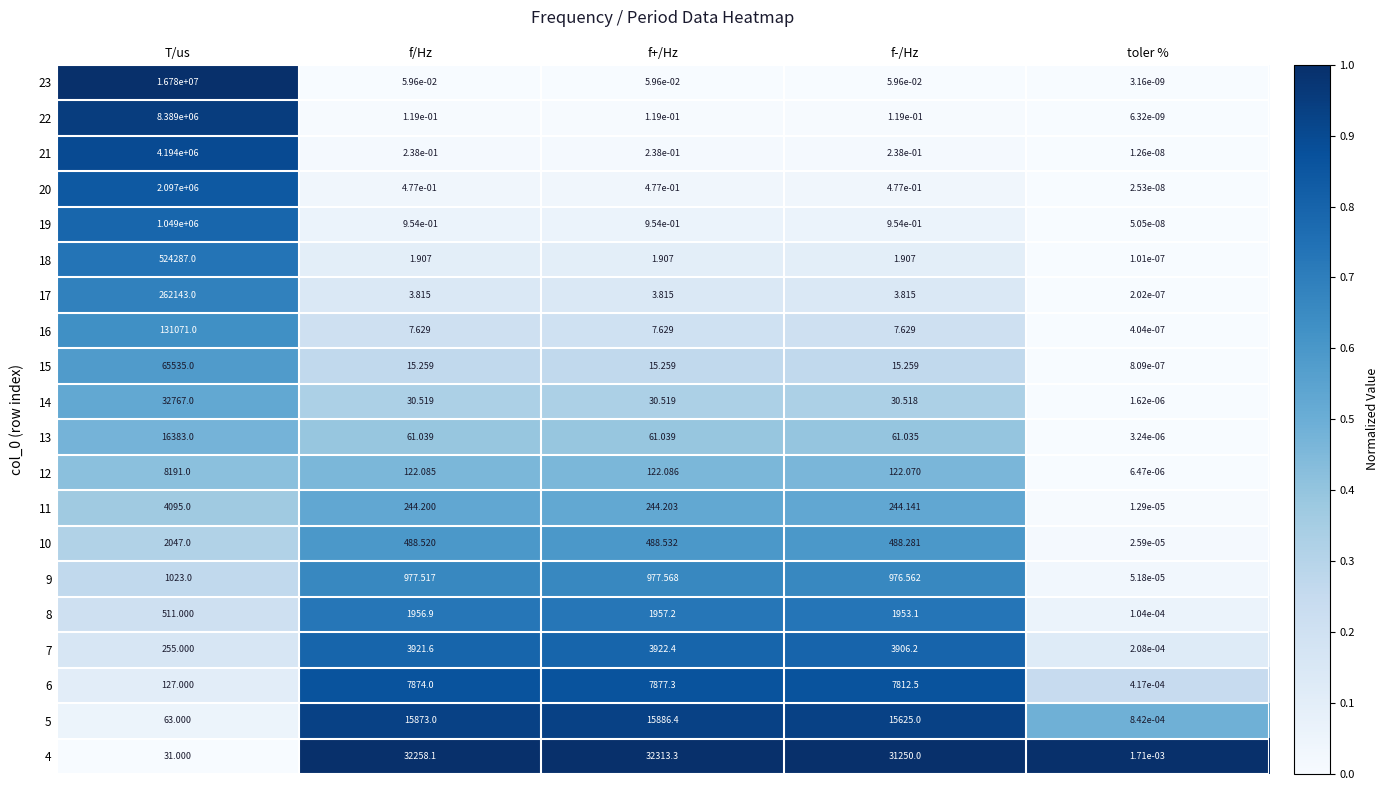

At which label is 10 closest to 1023?

f+/Hz